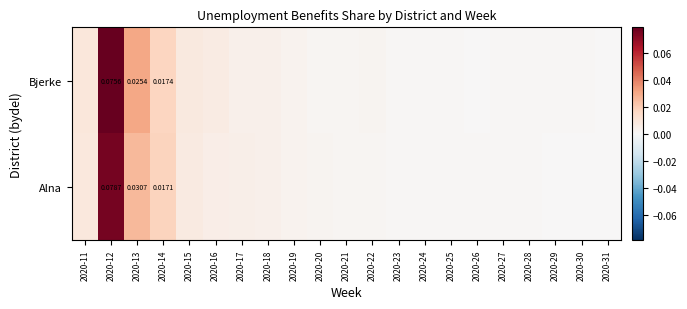

At which category is the sum across all series the highest?

2020-12